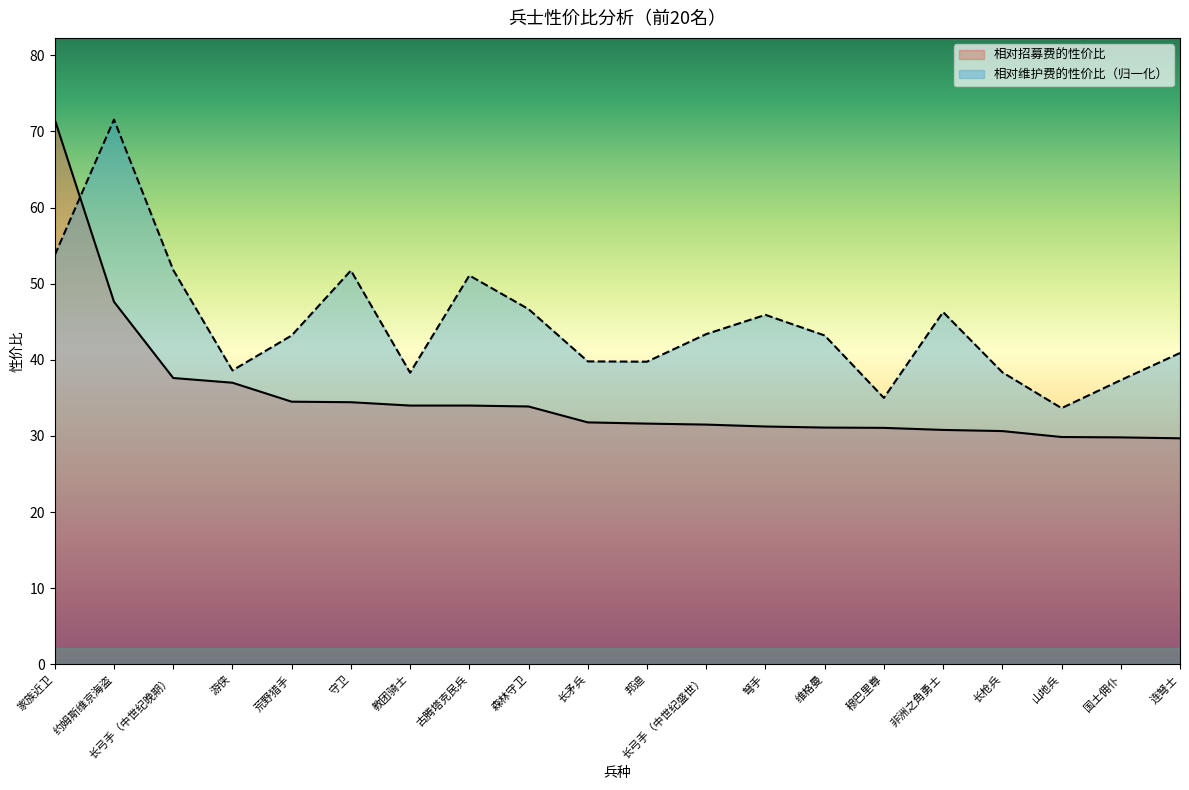

Rank the categories by 相对维护费的性价比 value from highest to lowest.

约姆斯维京海盗, 家族近卫, 长弓手（中世纪晚期）, 守卫, 古腾塔克民兵, 森林守卫, 非洲之角勇士, 弩手, 长弓手（中世纪盛世）, 荒野猎手, 维格曼, 连弩士, 长矛兵, 邦迪, 游侠, 长枪兵, 教团骑士, 国土佣仆, 穆巴里尊, 山地兵